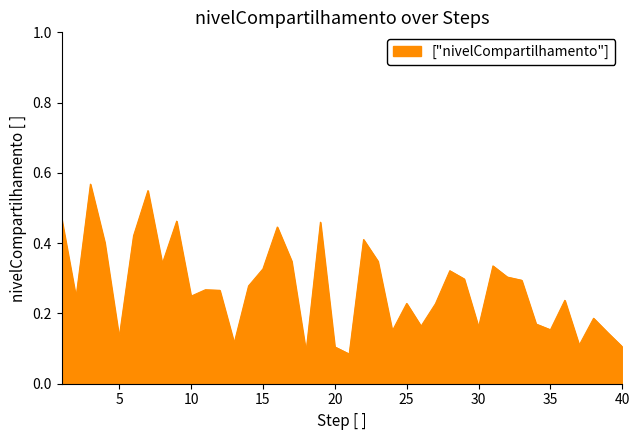

Does the chart display data point markers on the line(s)?

No